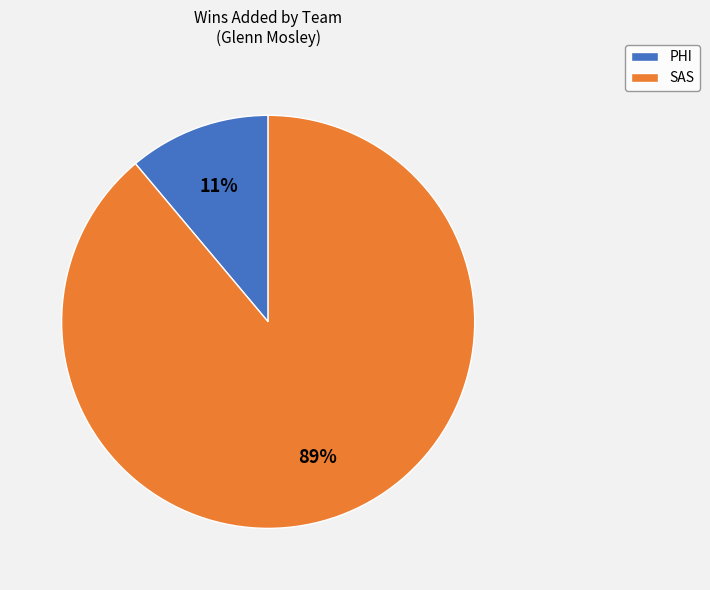

Does any single category account for the majority?

Yes